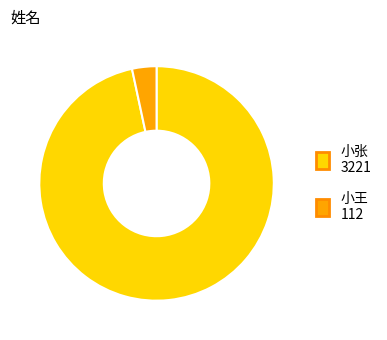

Rank the categories by value from lowest to highest.

小王, 小张